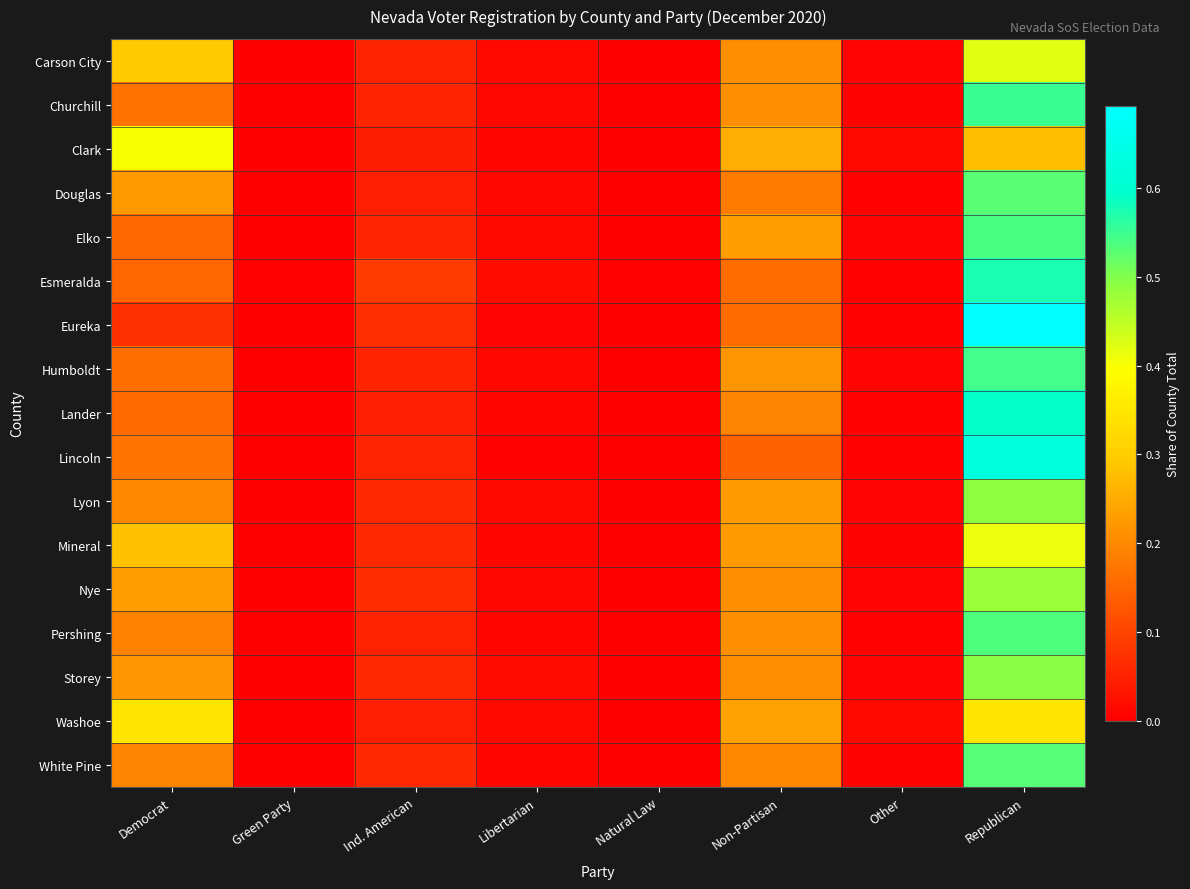

At Ind. American, list the series in order from largest to smallest.

Esmeralda, Eureka, Nye, Mineral, Lyon, White Pine, Storey, Elko, Lincoln, Carson City, Churchill, Humboldt, Pershing, Lander, Douglas, Washoe, Clark